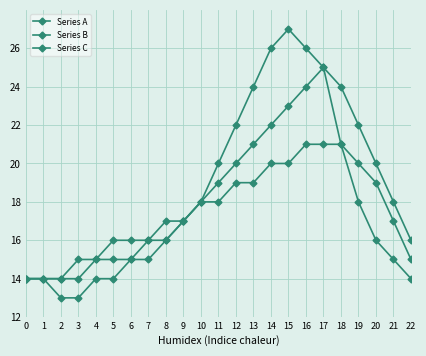

True or false: Series C and Series B cross at least once.

False